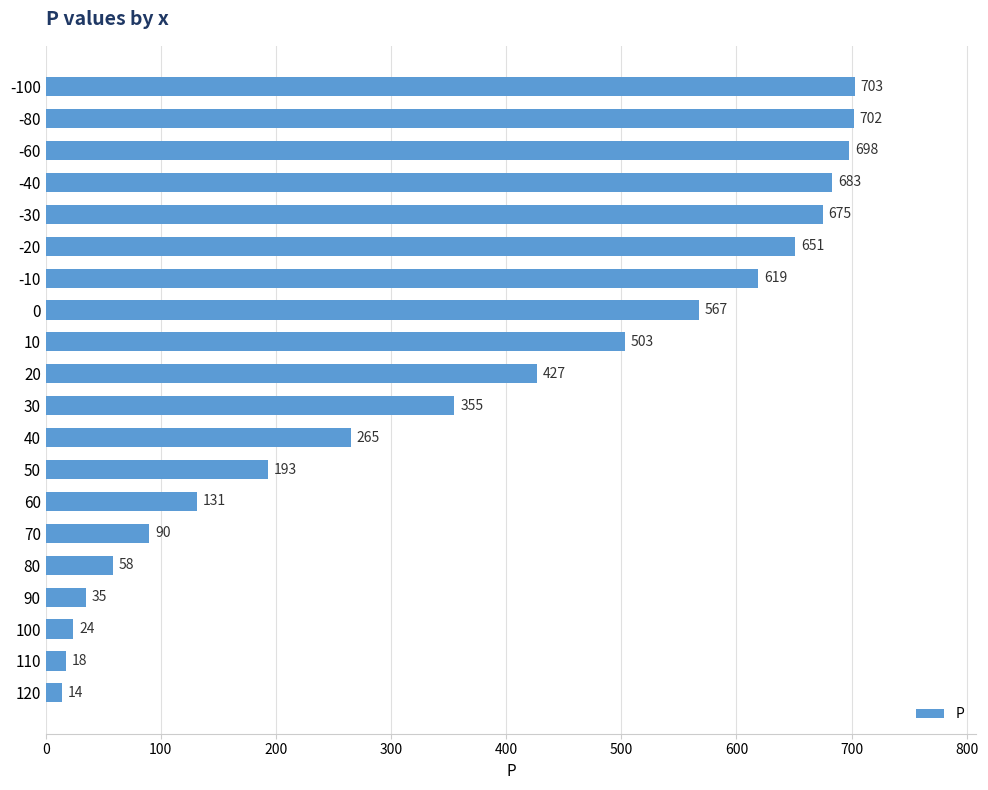

What is the ratio of the value at -80 to the value at 30?

2.0